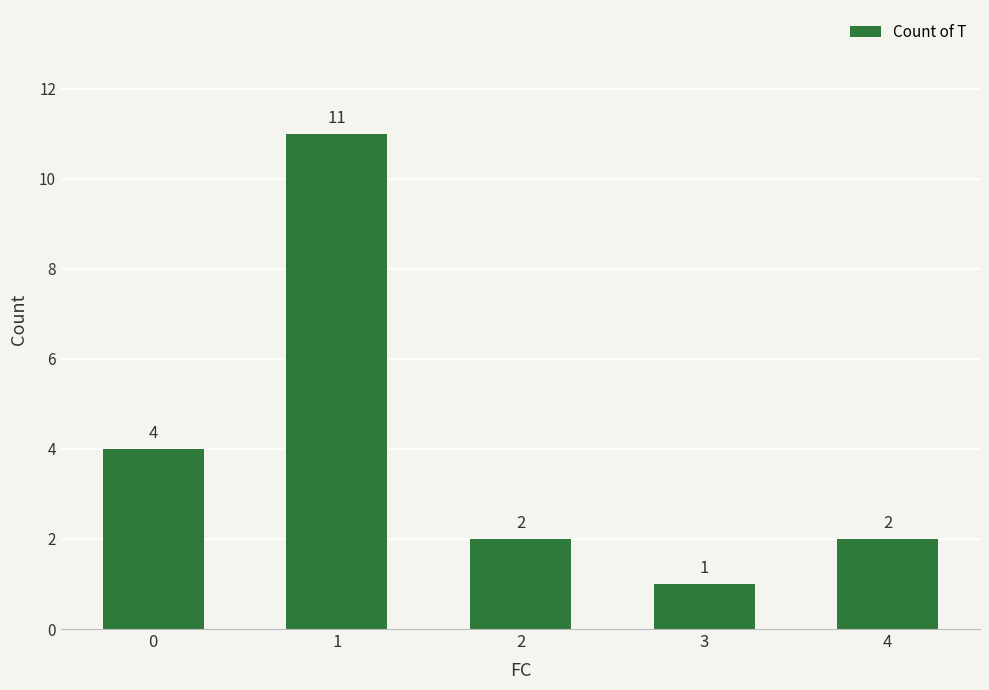

What is the sum of all values?

20